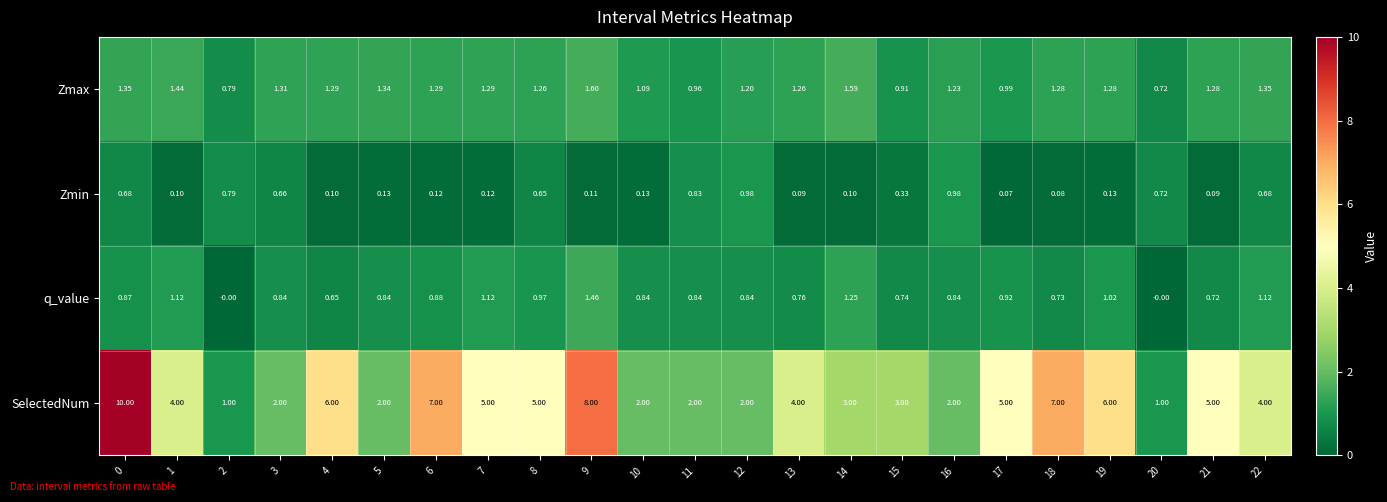

Which series has the largest total across all categories?

SelectedNum